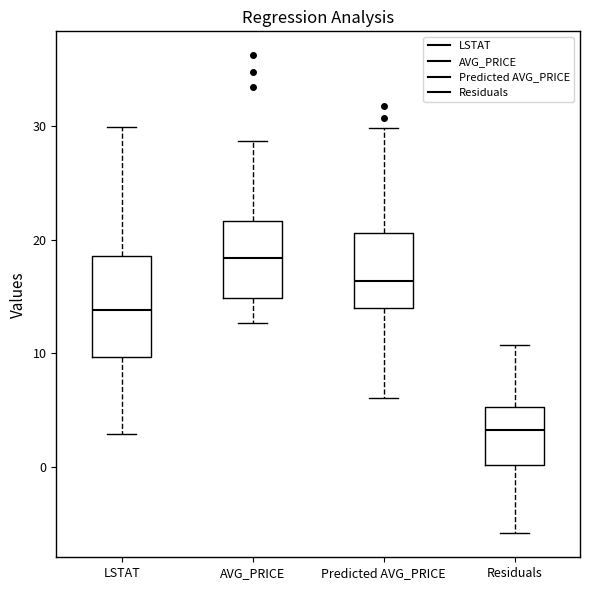

Where does the lower whisker of the box for Predicted AVG_PRICE end on the y-axis? The values are not printed on the chart, so give them approximately, as read against the axis.

6